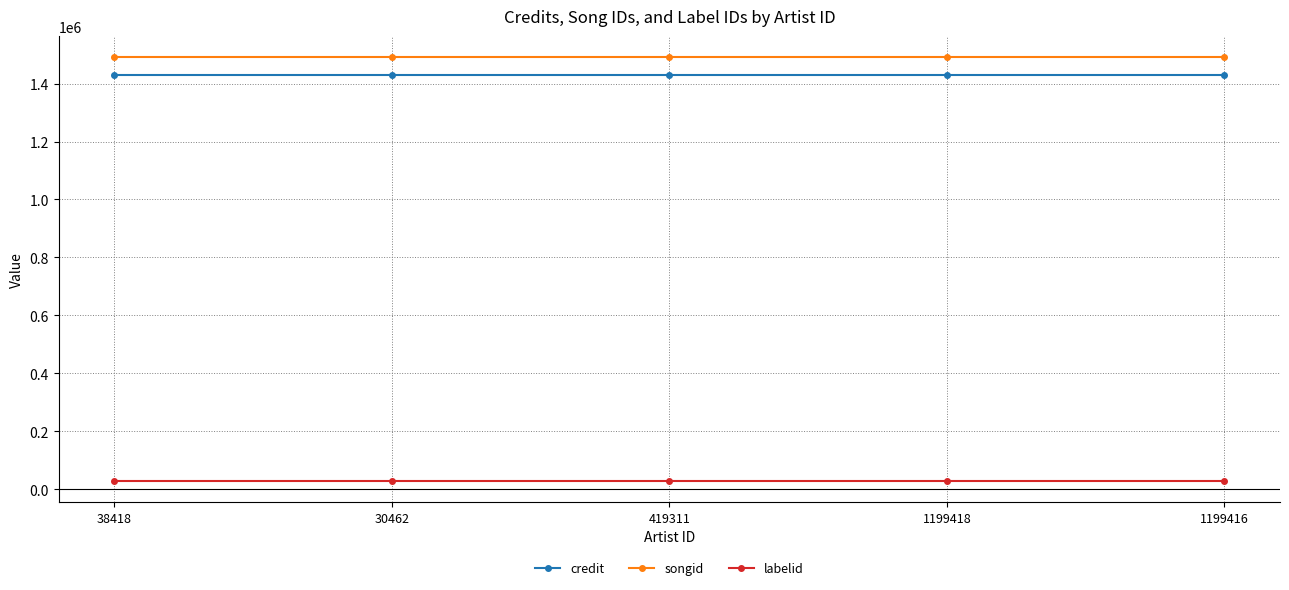

How many categories are shown in the chart?

5